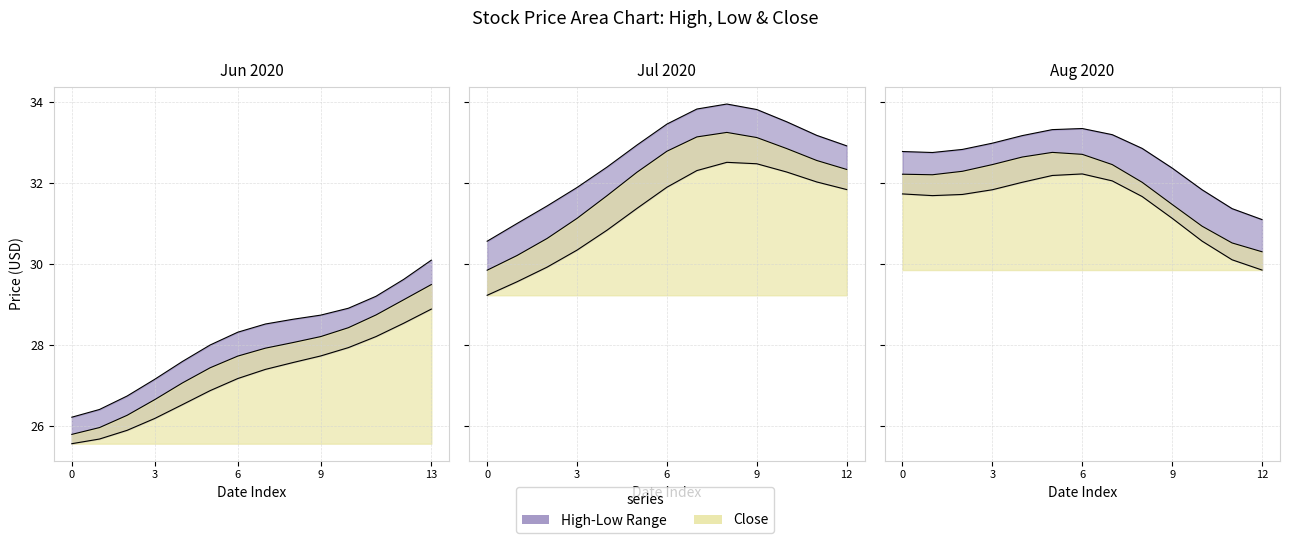

What position from the left is 28?

29